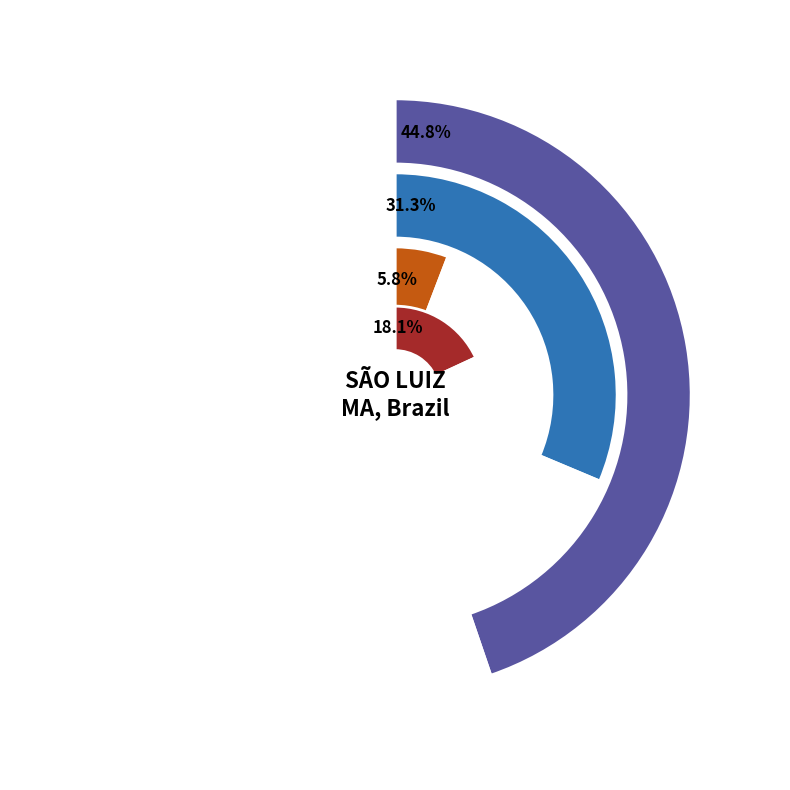

The PORANGATU, GO, Brazil slice represents 57% of the pie. True or false?

False